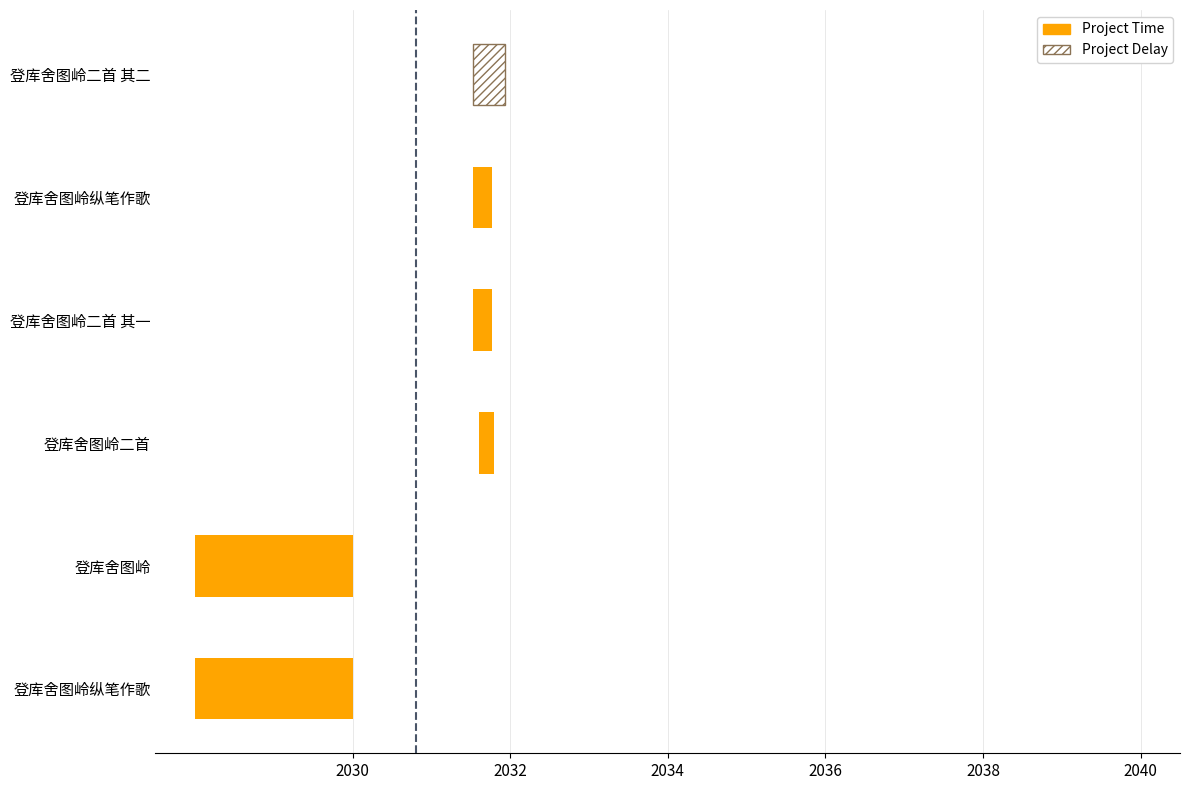

Which has a higher value, 登库舍图岭 or 登库舍图岭二首?

登库舍图岭